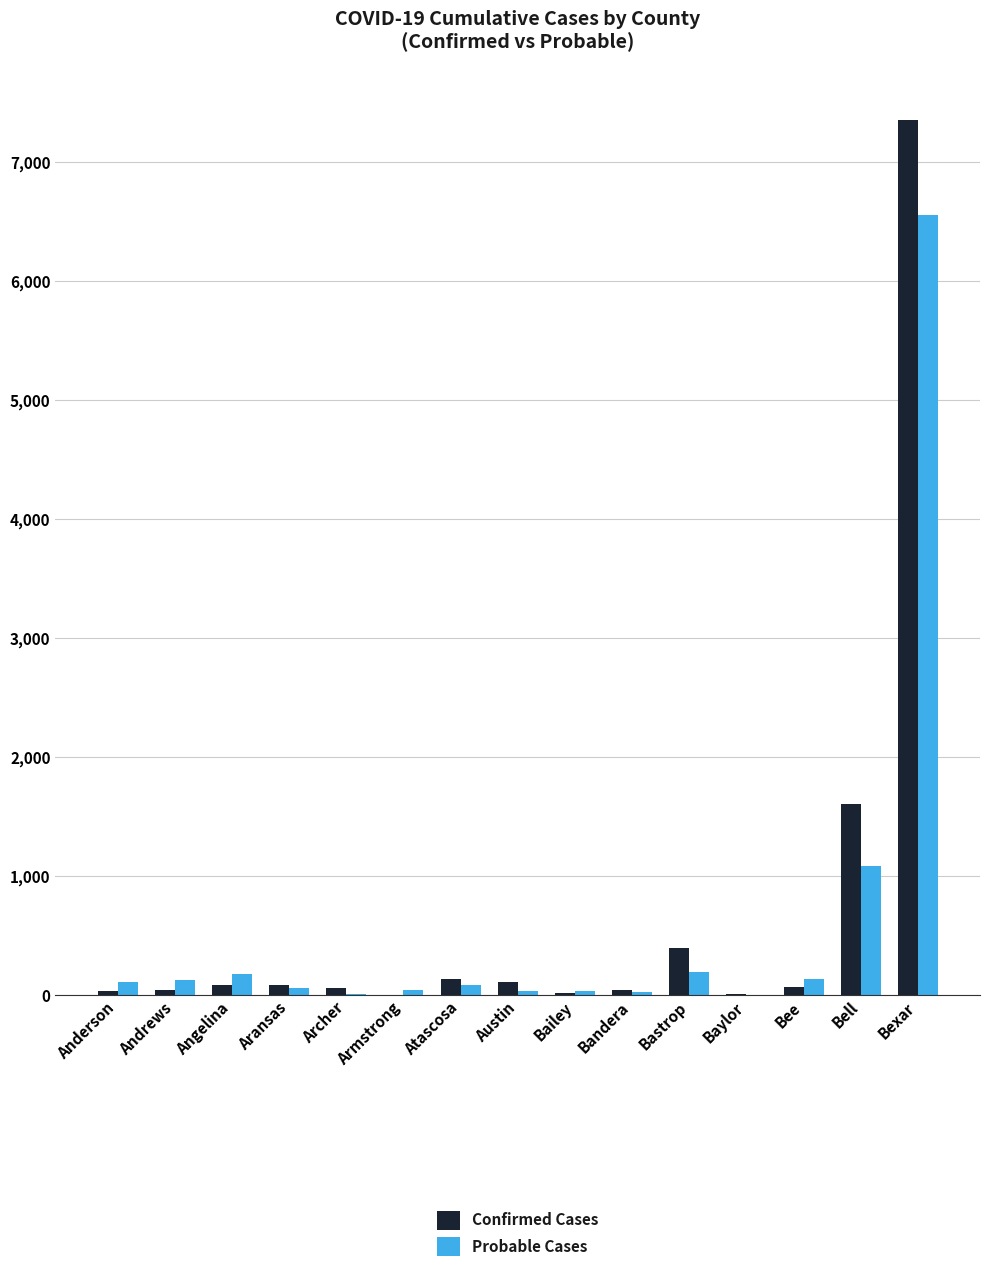

Where is Probable Cases nearest to the value 3283?

Bell